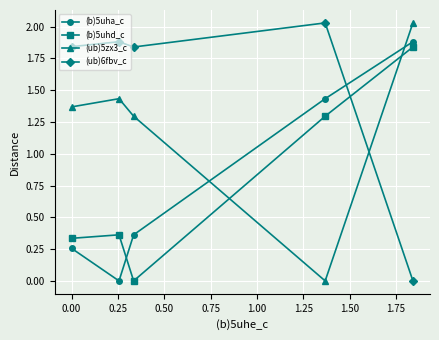

What is the average value of the (ub)5zx3_c series?

1.2